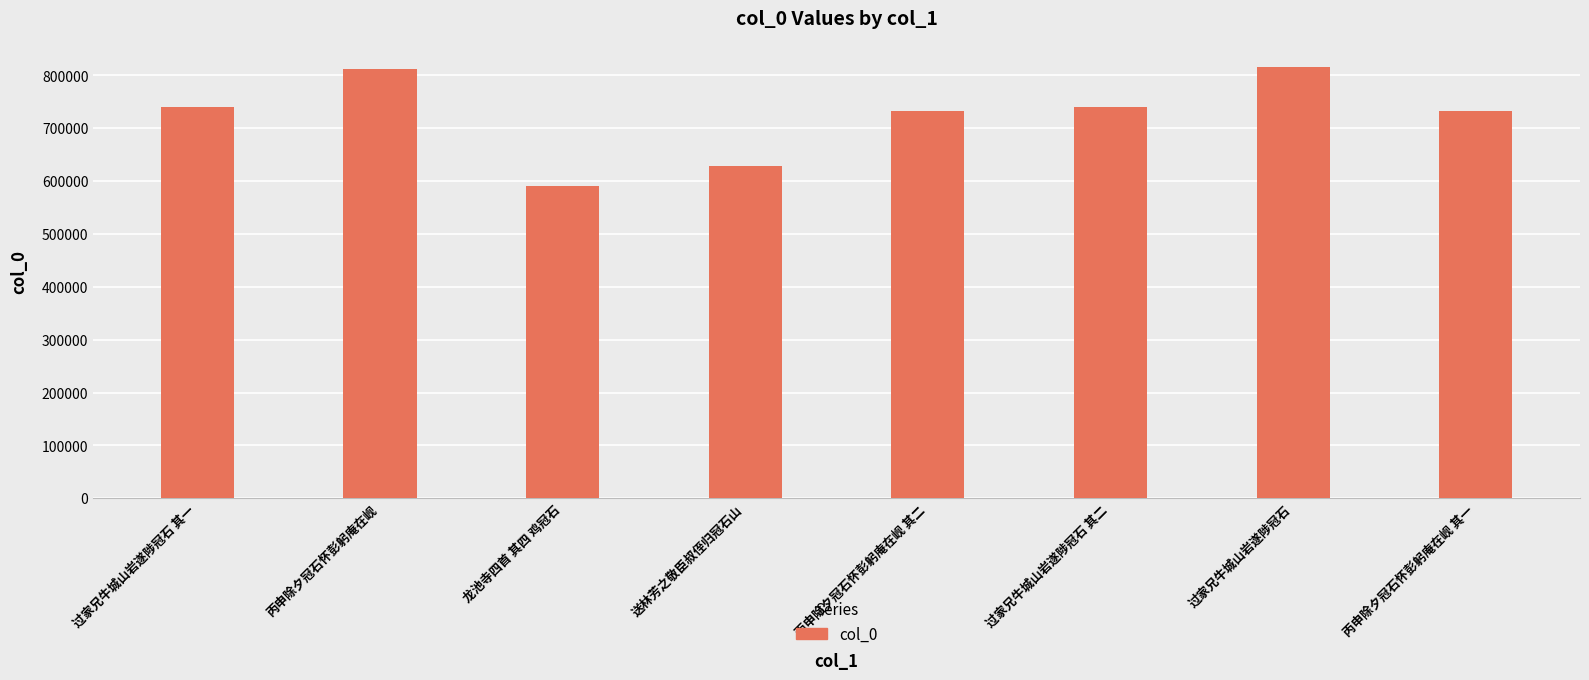

What is the value of the 2nd bar from the left?

812205